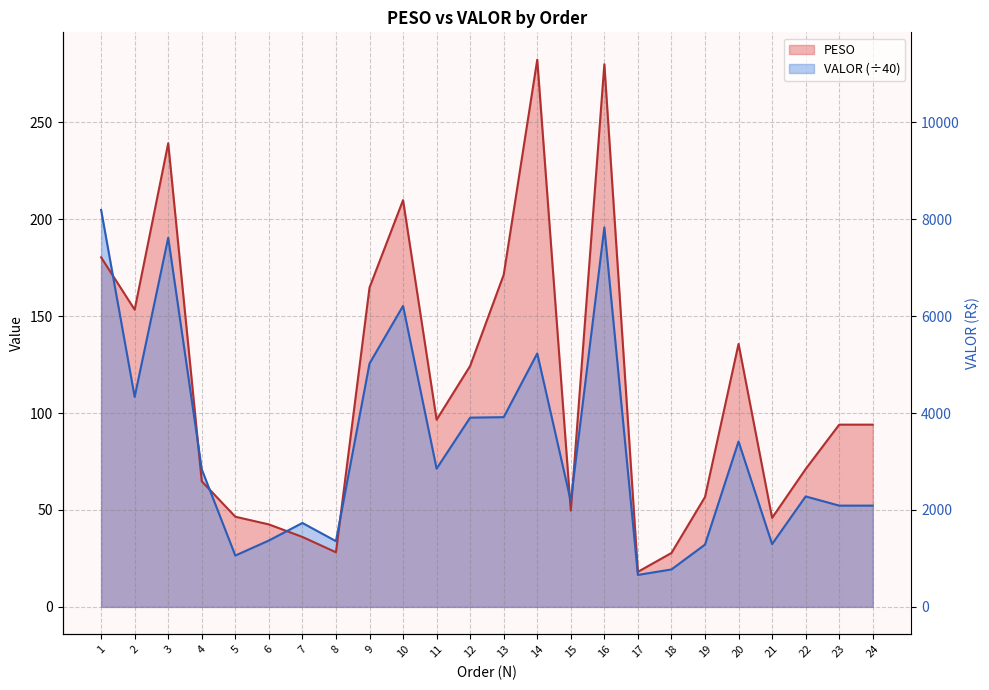

Rank the categories by VALOR value from highest to lowest.

1, 16, 3, 10, 14, 9, 2, 13, 12, 20, 11, 4, 22, 15, 23, 24, 7, 6, 8, 21, 19, 5, 18, 17